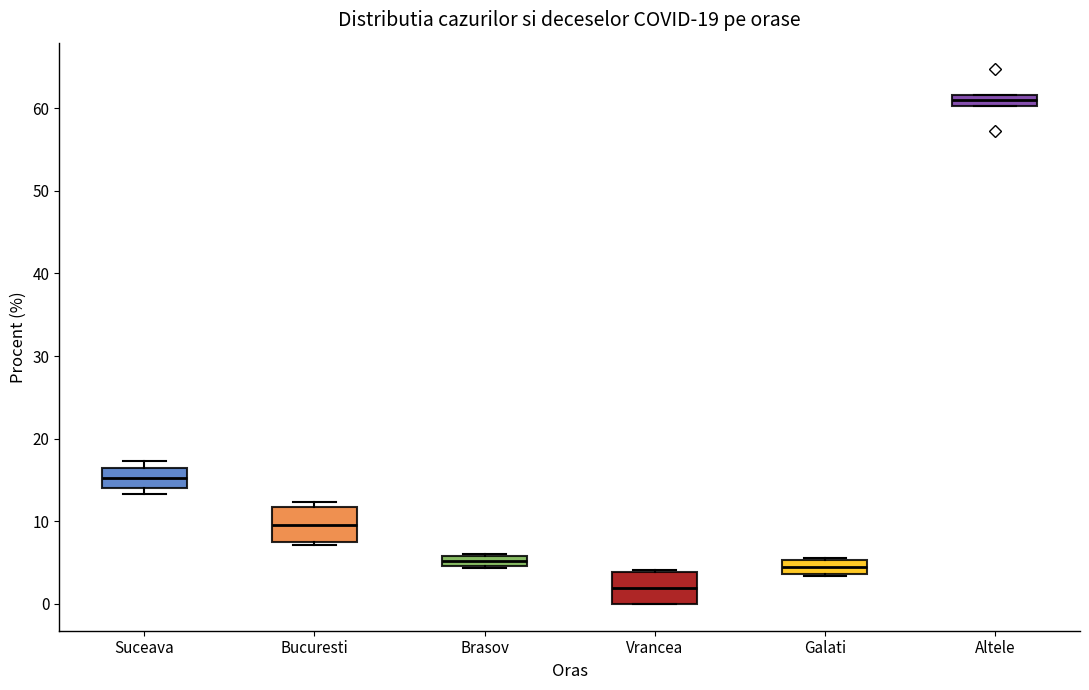

Which box's median line is the lowest?

Vrancea